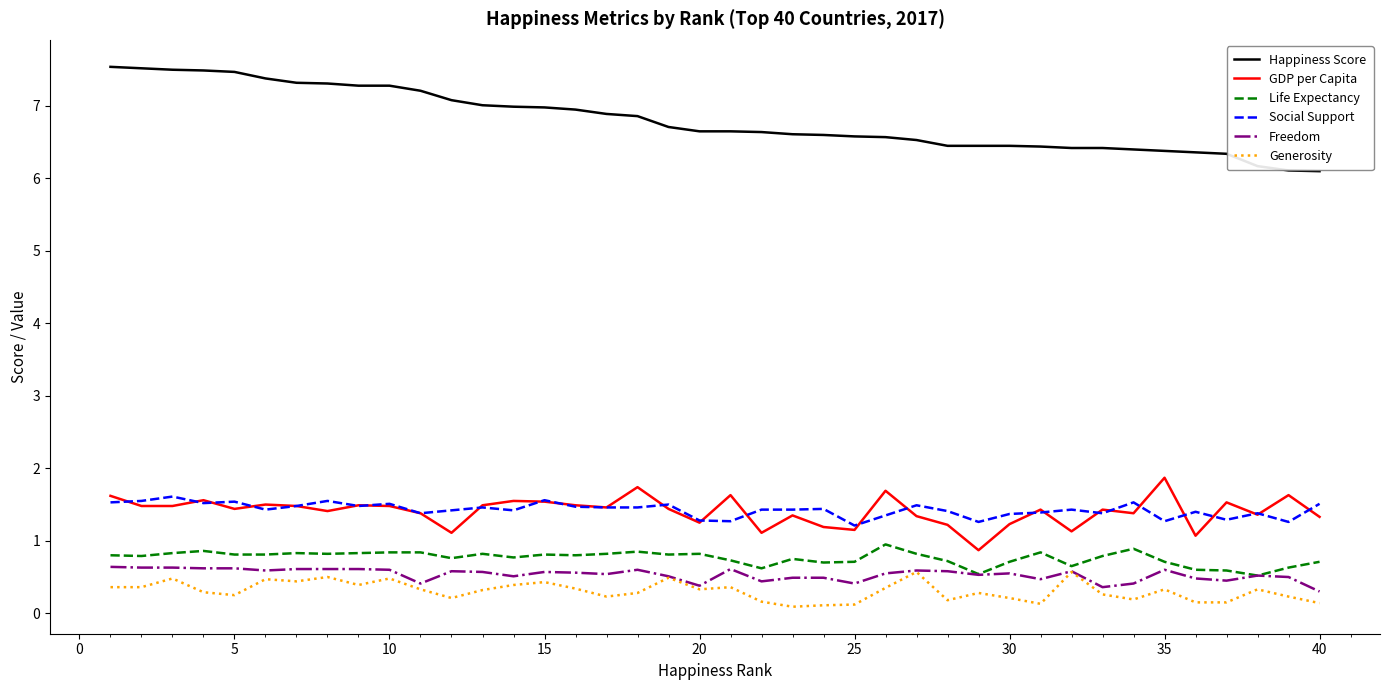

Which series has the largest total across all categories?

Happiness Score